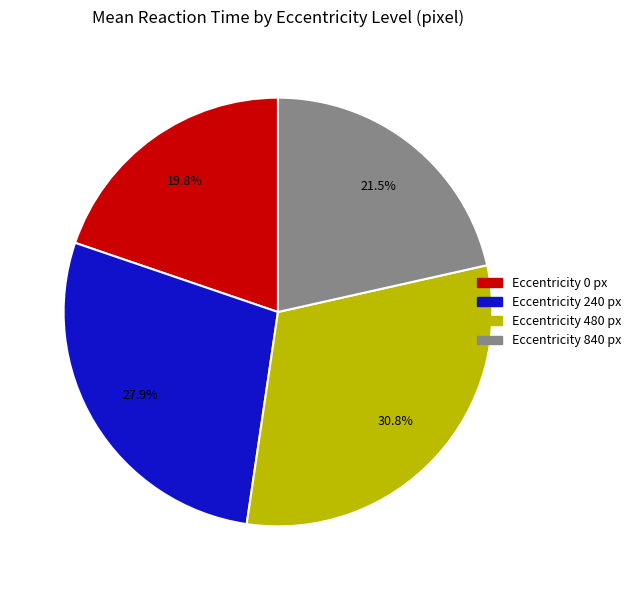

Does any single category account for the majority?

No